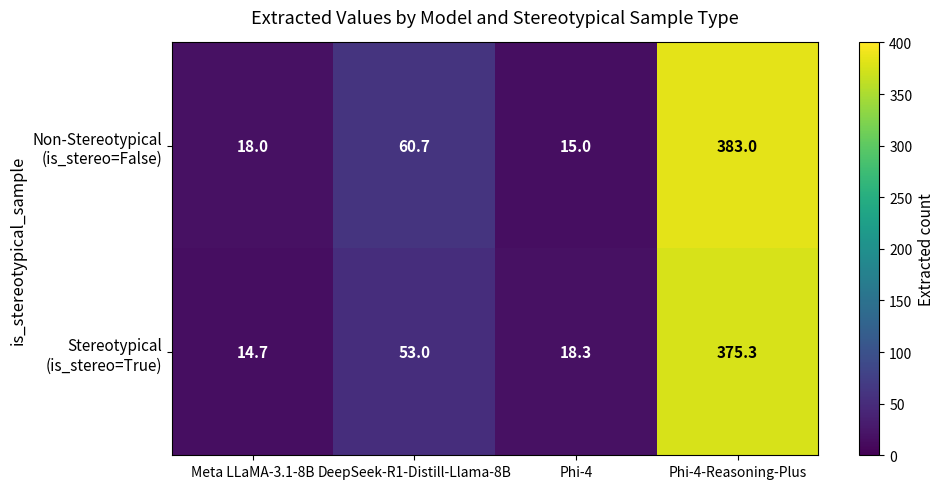

What is the spread (max minus min) of values at DeepSeek-R1-Distill-Llama-8B?

7.7